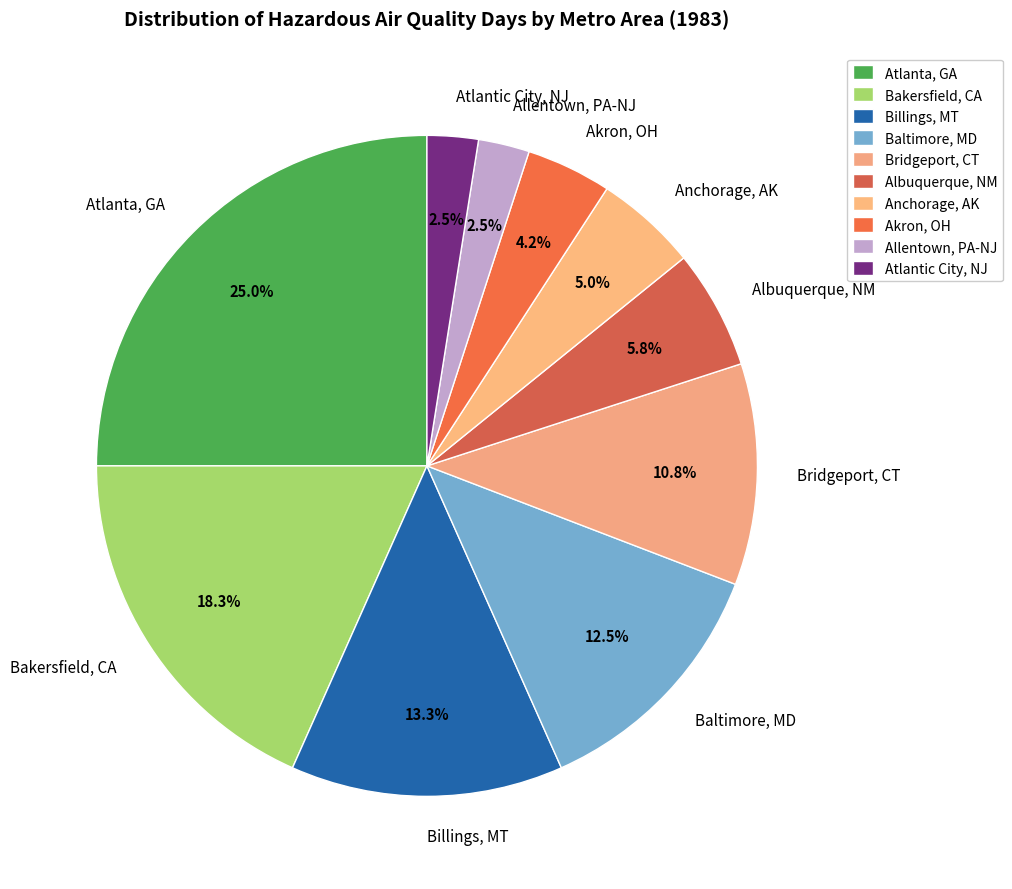

Which slice is the largest?

Atlanta, GA